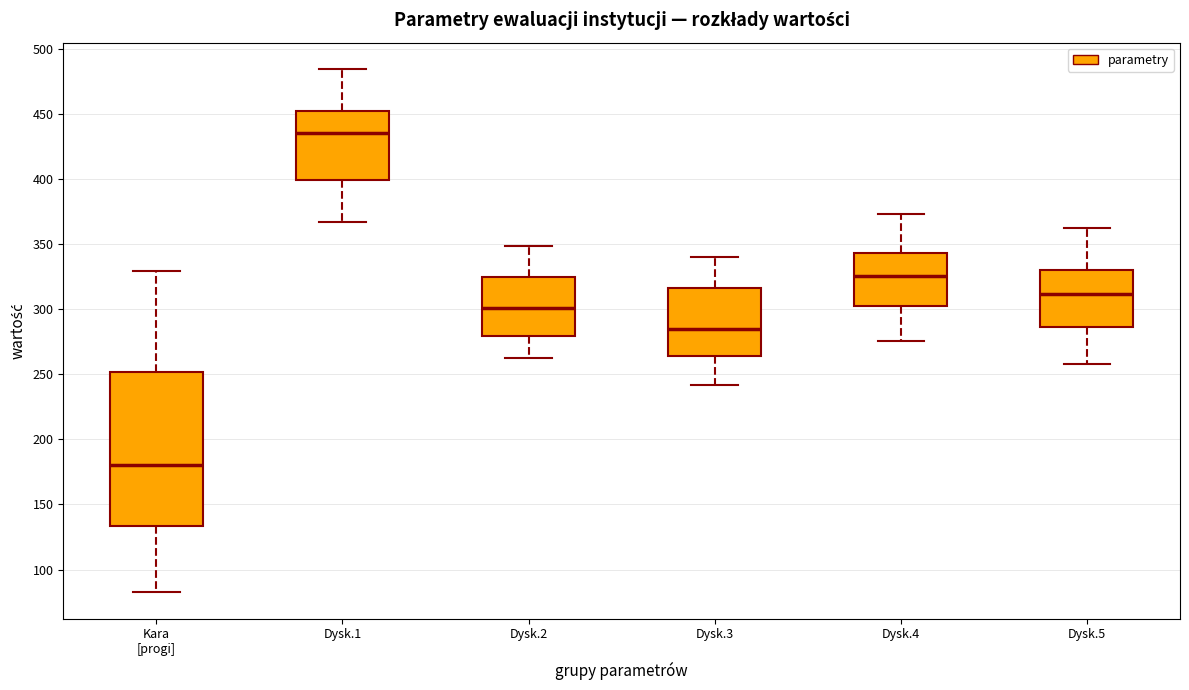

Which box's median line is the lowest?

Kara [progi]